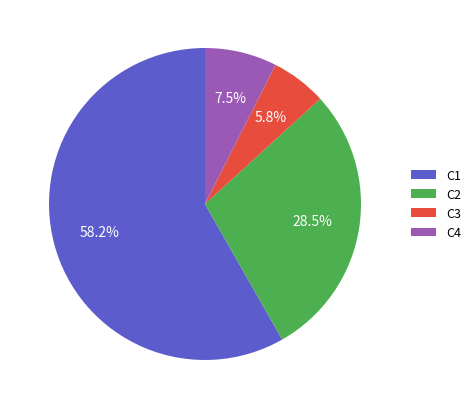

Is there a majority slice in this chart?

Yes